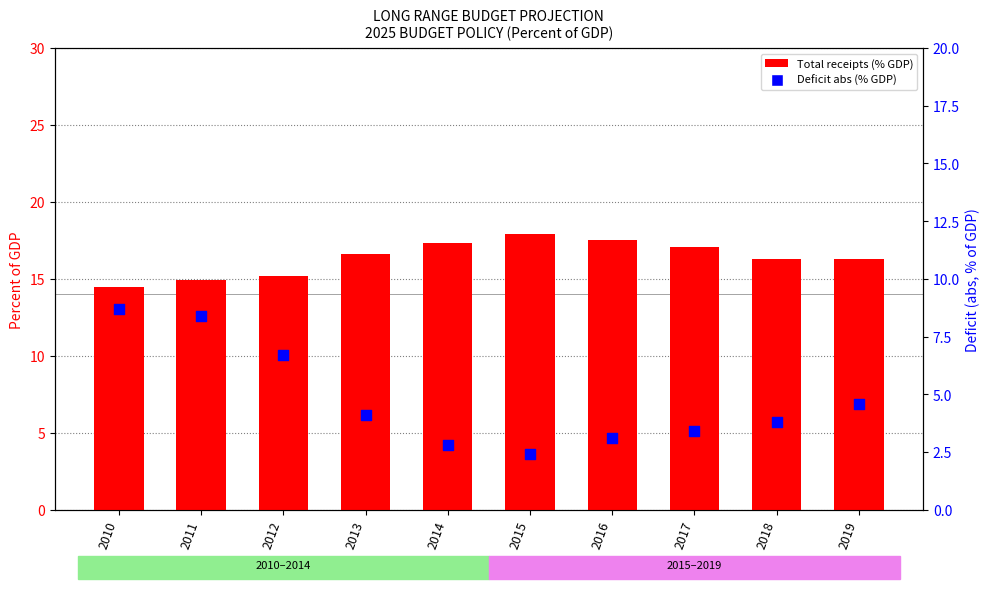

Is the value of Deficit (abs, %GDP) at 2017 greater than the value of Total receipts at 2017?

No